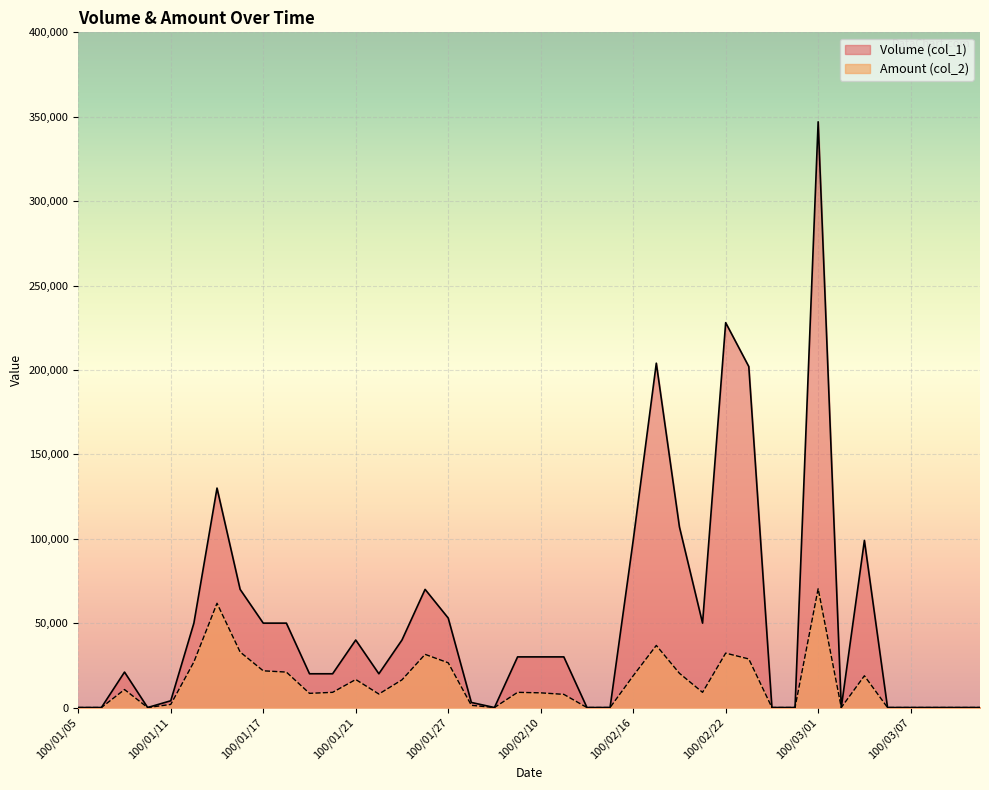

What is the label of the 19th point from the right?

100/02/11